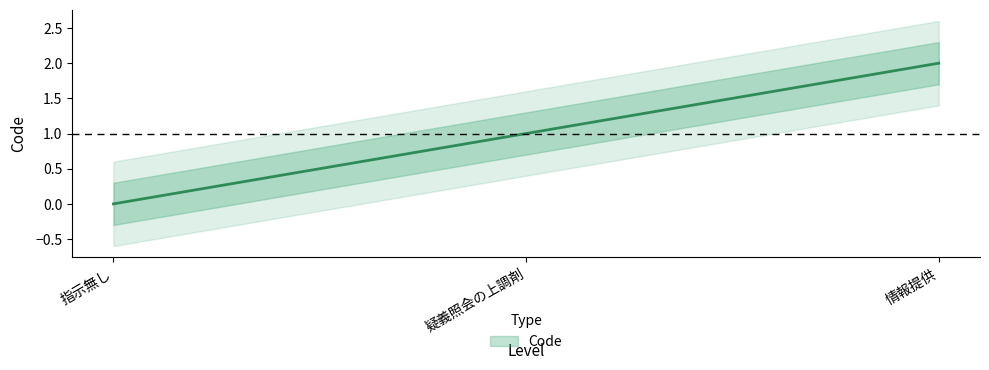

Which has a higher value, 指示無し or 情報提供?

情報提供